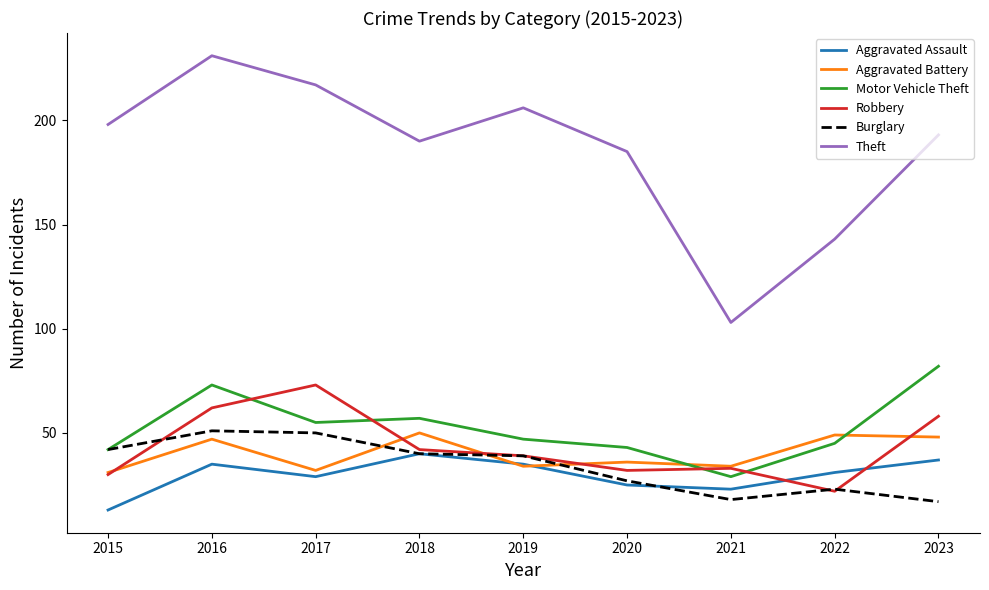

Which series has the largest range (max minus min)?

Theft